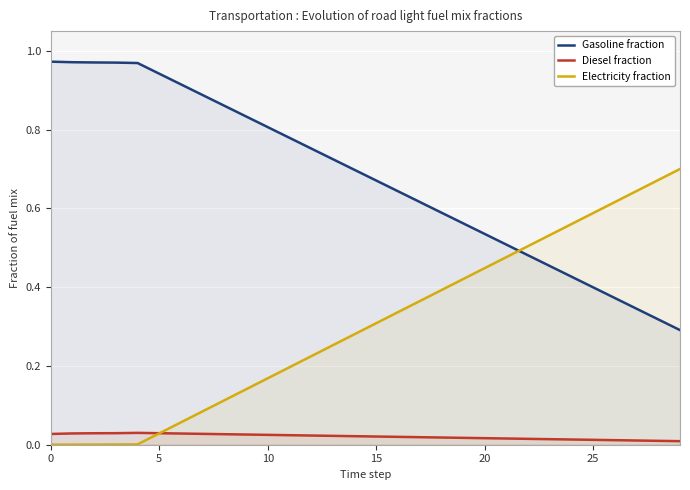

List the series in order of their overall mean, highest first.

Gasoline fraction, Electricity fraction, Diesel fraction